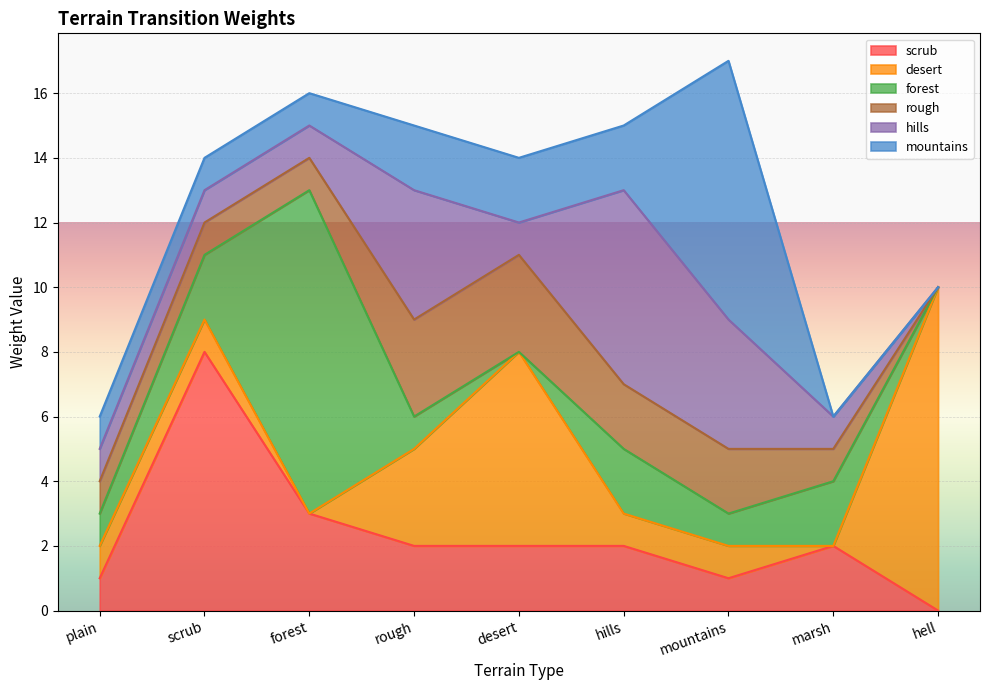

Which series has the widest spread of values?

desert